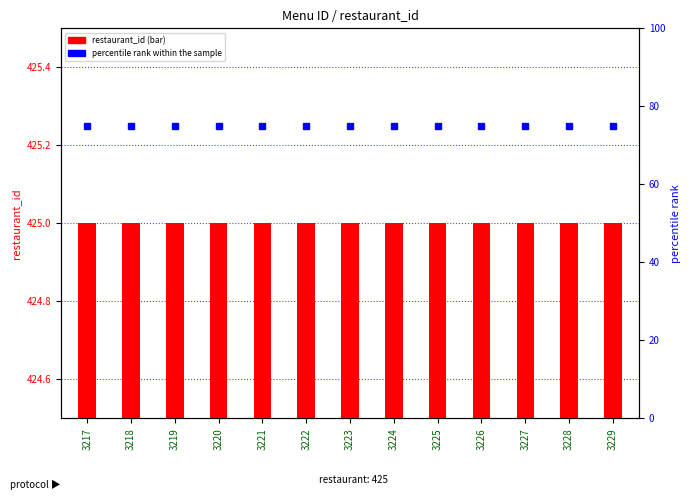

What is the minimum value for percentile rank within the sample?

75